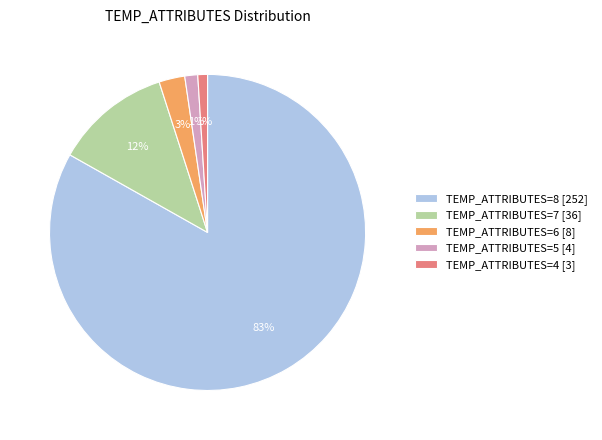

True or false: TEMP_ATTRIBUTES=5 [4] accounts for 11% of the total.

False